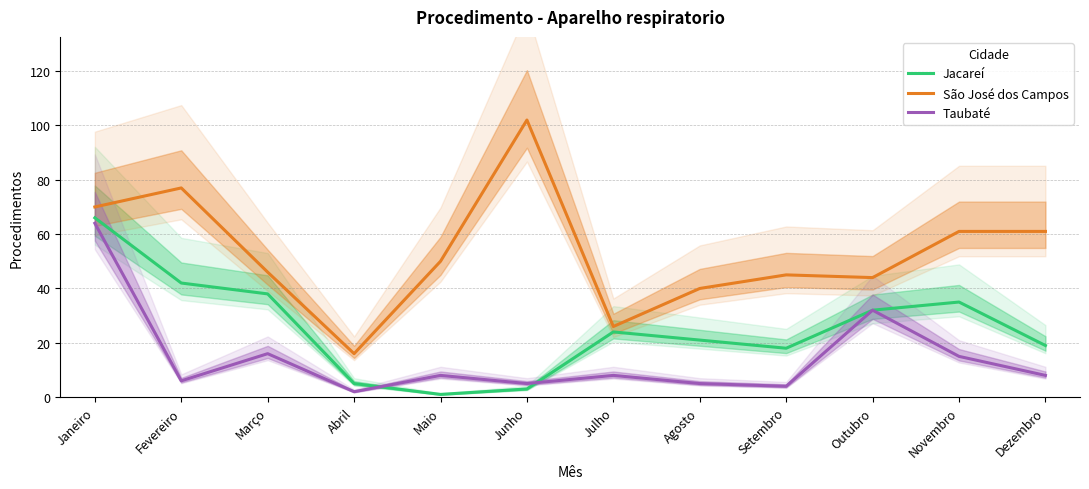

Which series has the largest range (max minus min)?

São José dos Campos